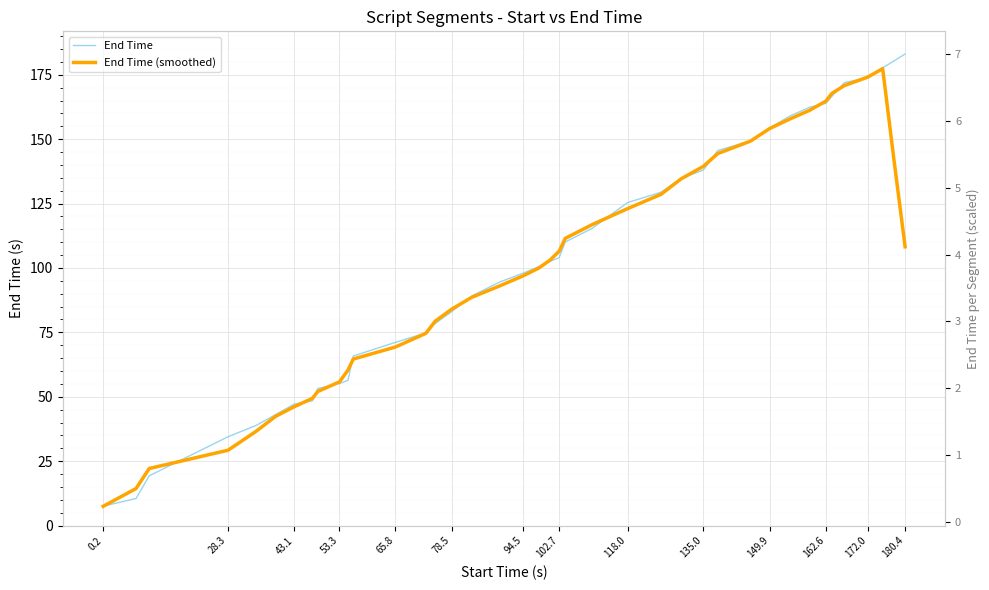

What is the value of the End Time (smoothed) point at the 6th from the left?

42.4